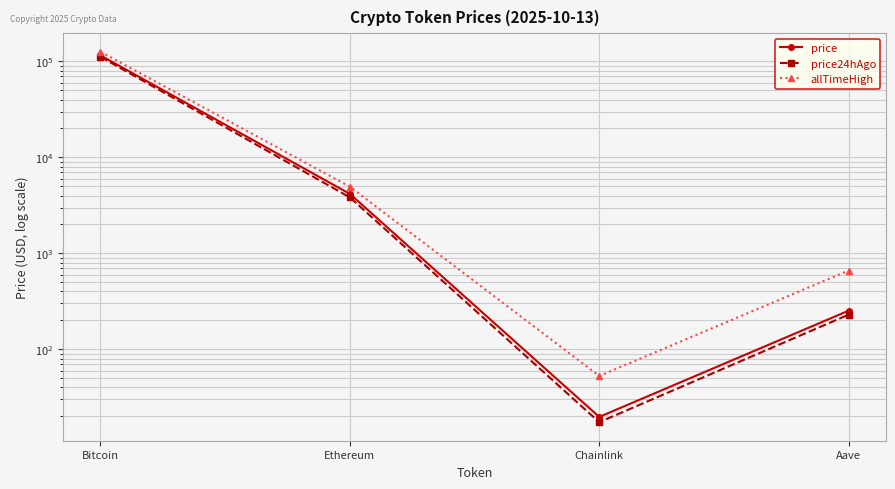

Reading left to right, extract all data points from this chart.

price: Bitcoin=115348.0	Ethereum=4160.1	Chainlink=19.7	Aave=252.3
price24hAgo: Bitcoin=111470.0	Ethereum=3824.0	Chainlink=17.4	Aave=229.4
allTimeHigh: Bitcoin=126080.0	Ethereum=4946.1	Chainlink=52.7	Aave=661.7